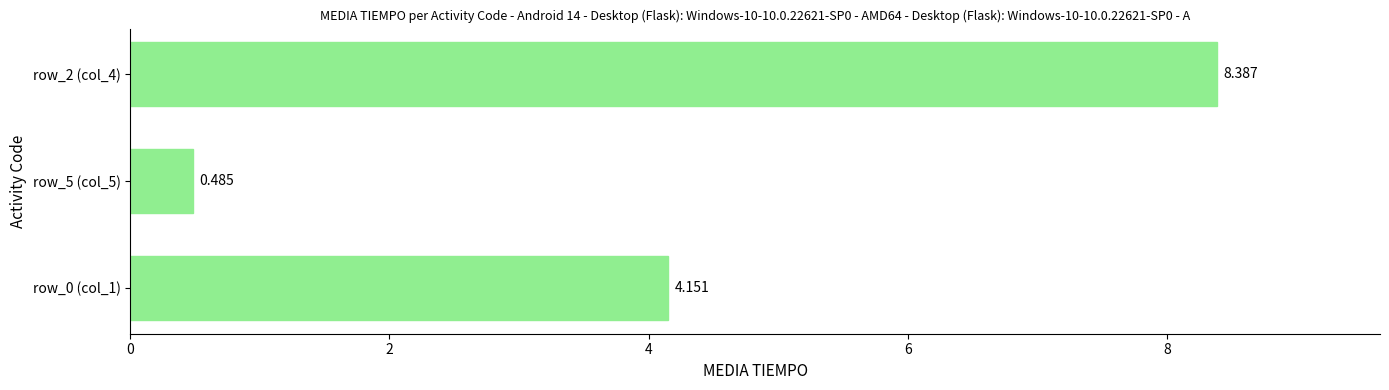

Does the chart contain stacked bars?

No